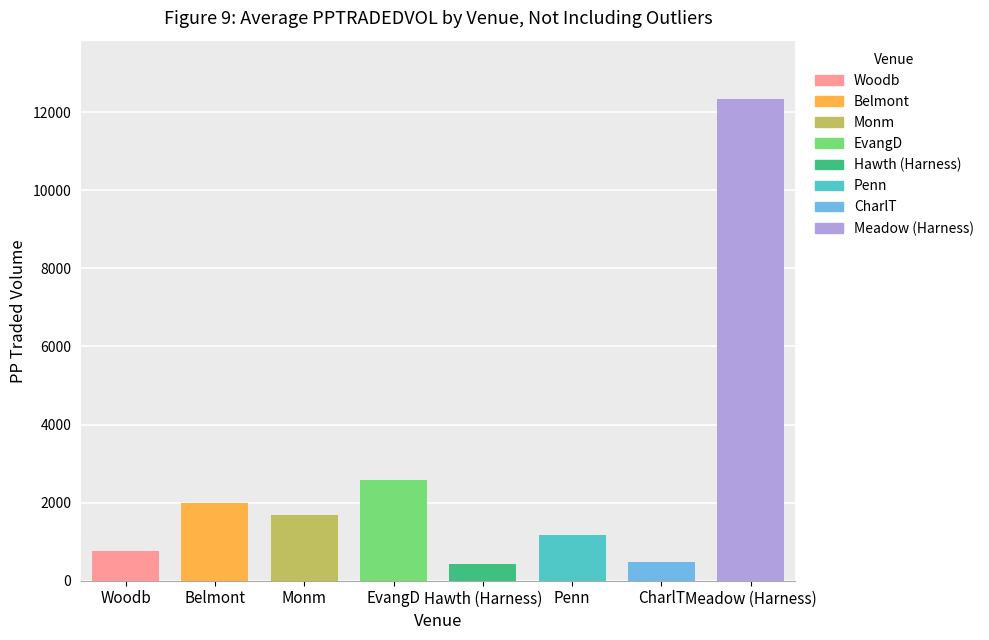

What is the average value?

2681.0